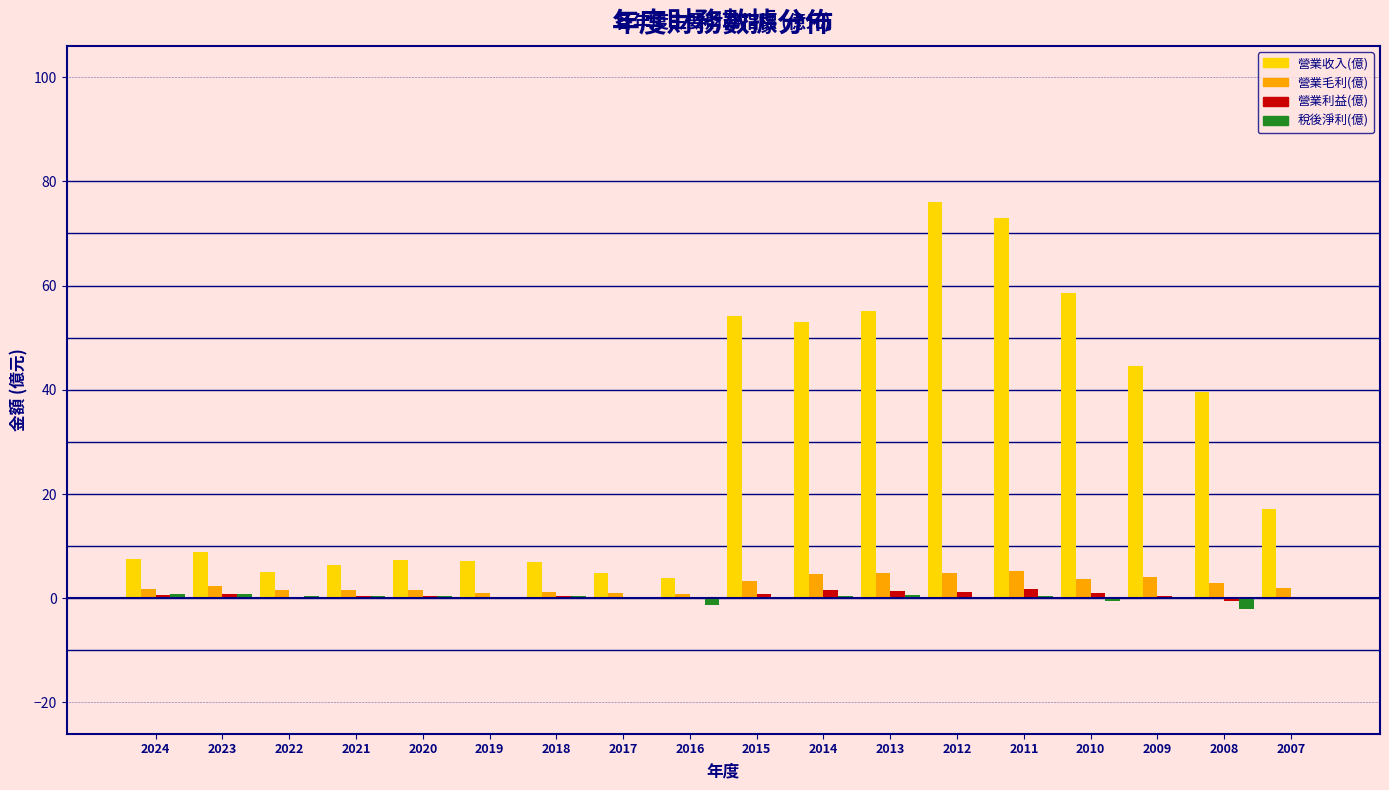

True or false: 營業毛利(億) has a value of 1.1 at 2017.

True